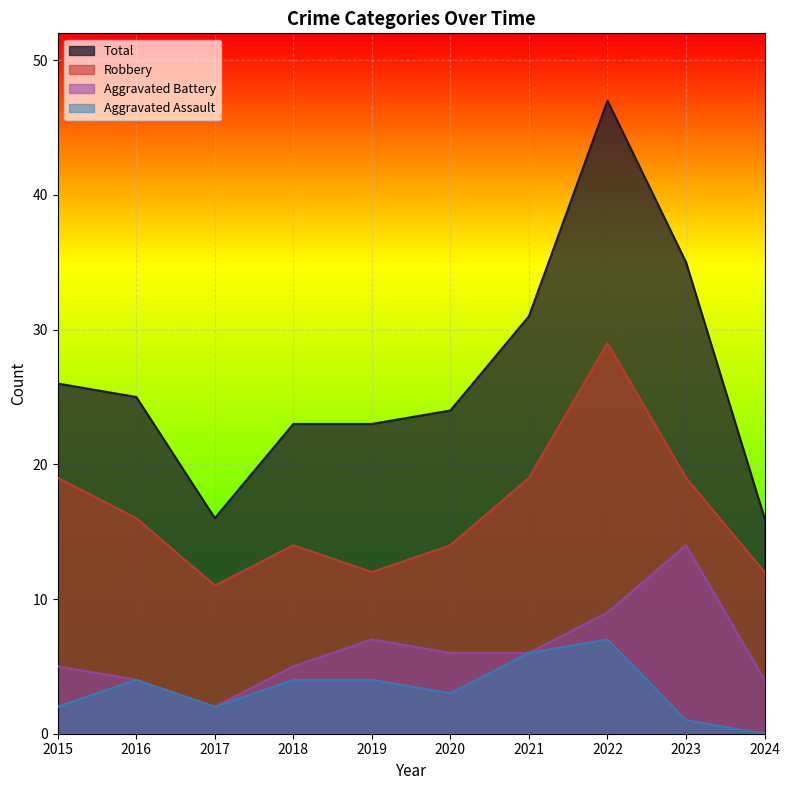

How many data points does each series have?

10